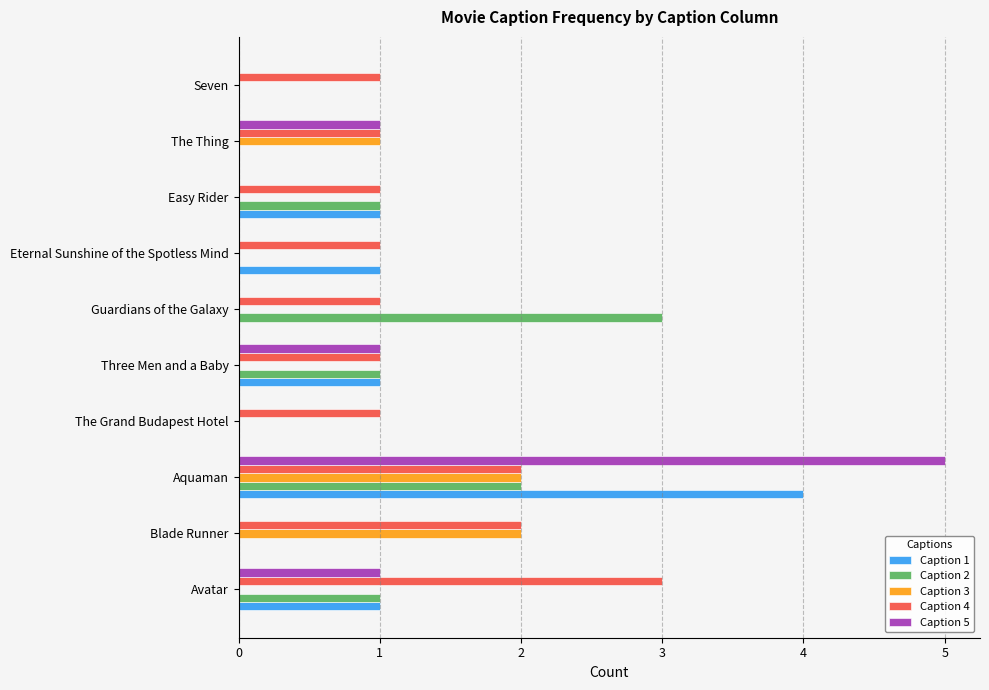

Is it true that Caption 5 equals 0 at Eternal Sunshine of the Spotless Mind?

True